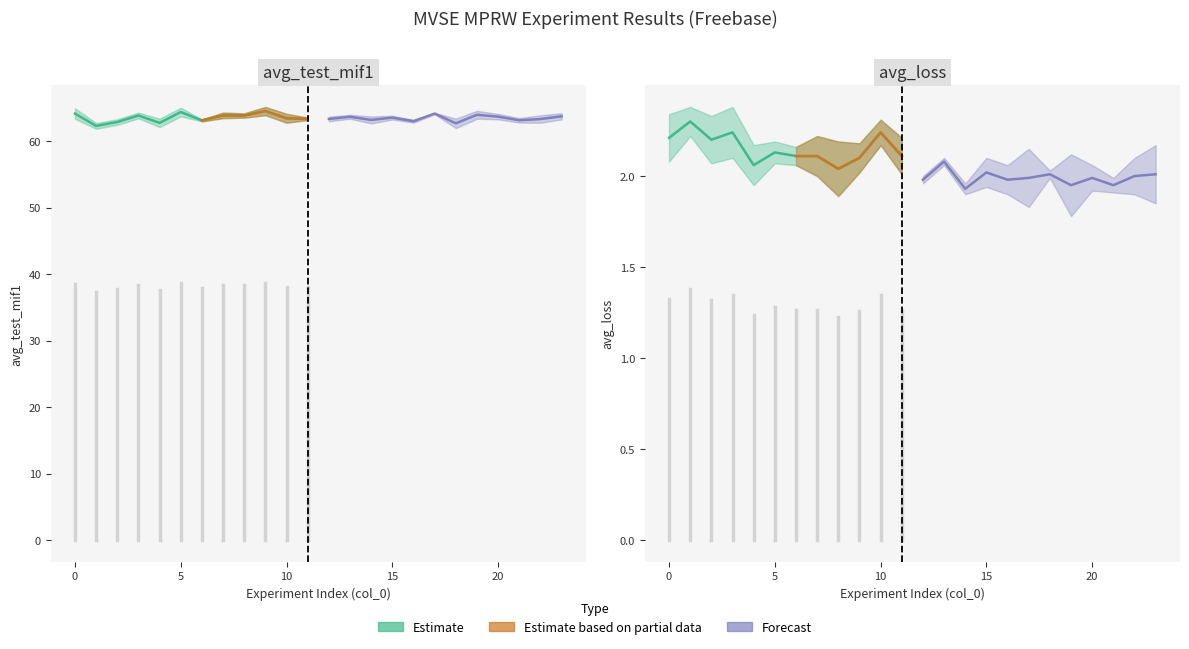

The std_test_mif1 series shows 0.6 at 4. True or false?

True